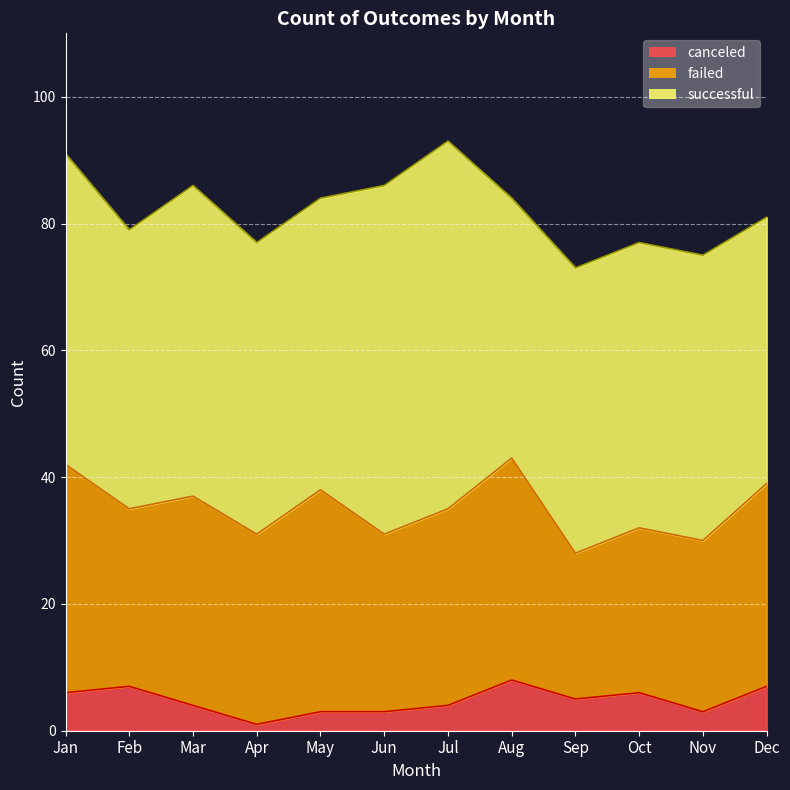

True or false: canceled and successful cross at least once.

False